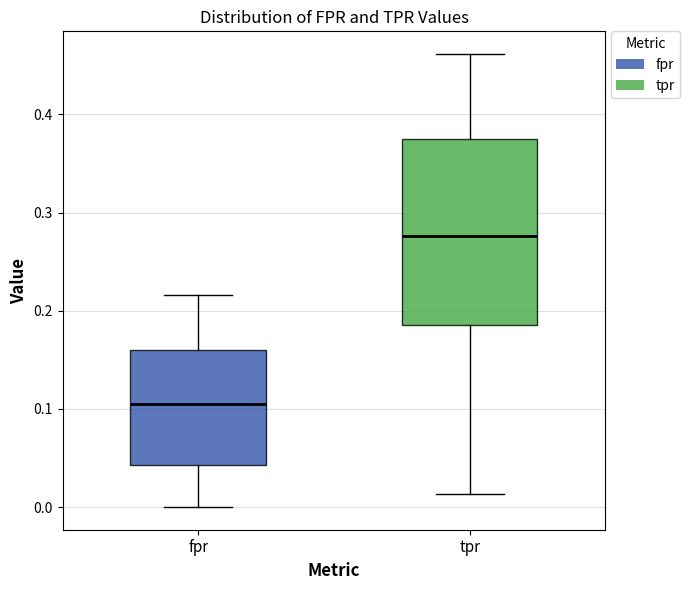

Which box's median line is the highest?

tpr